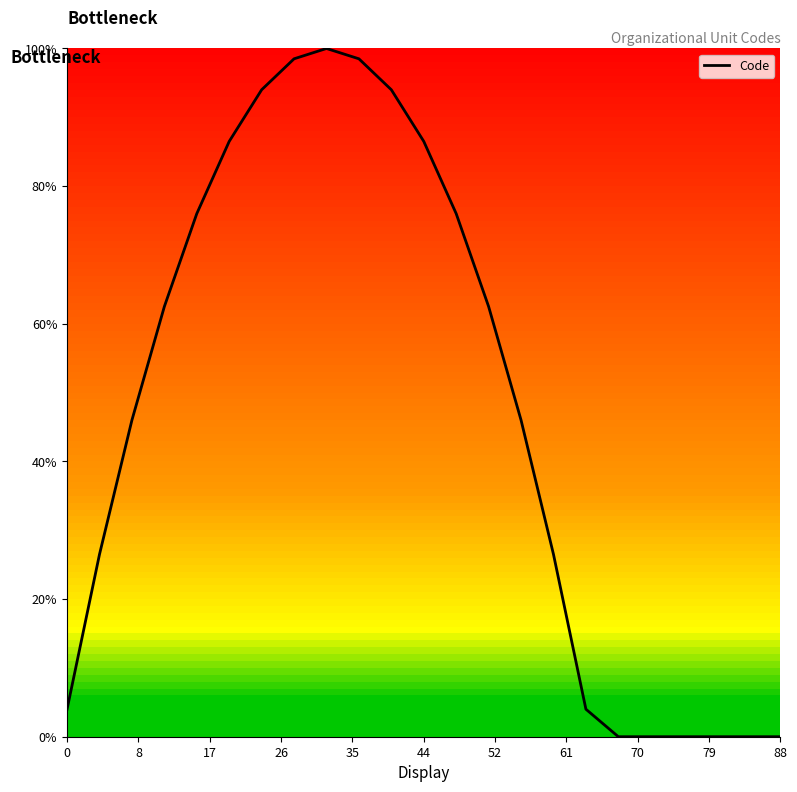

Does the chart have visible grid lines?

No